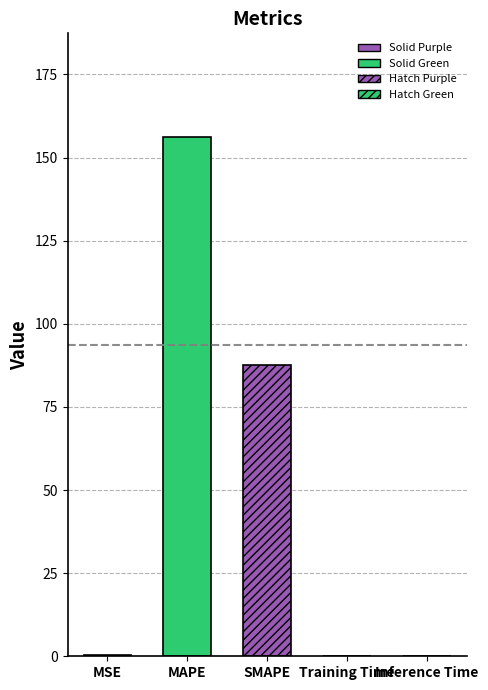

How many bars are there in total?

5